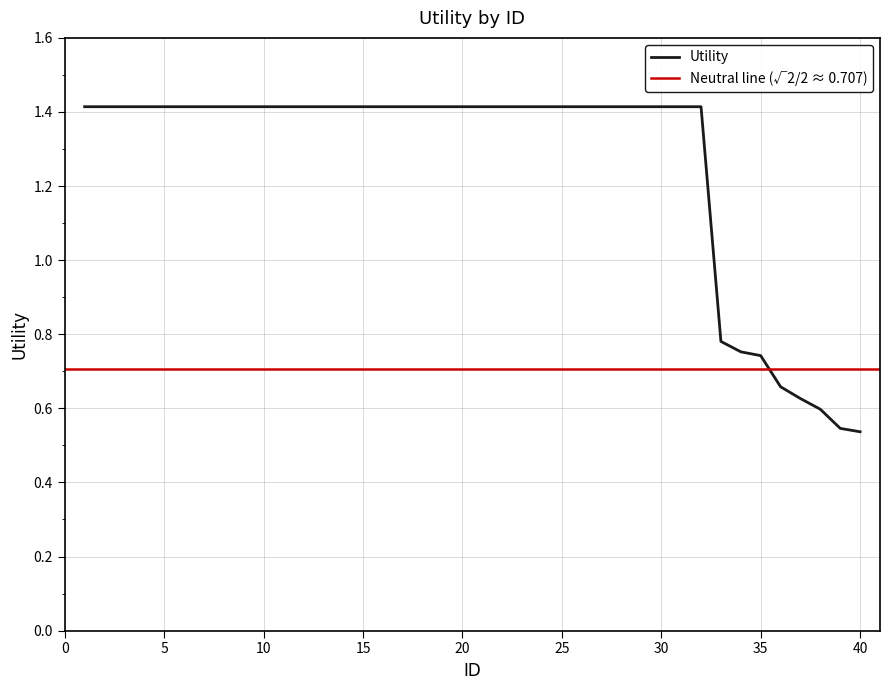

What is the value of the 10th point from the left?

1.4